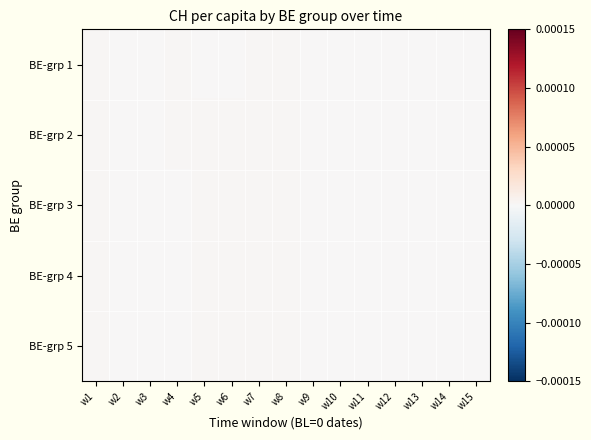

At which category does the chart reach its peak across all series?

w5